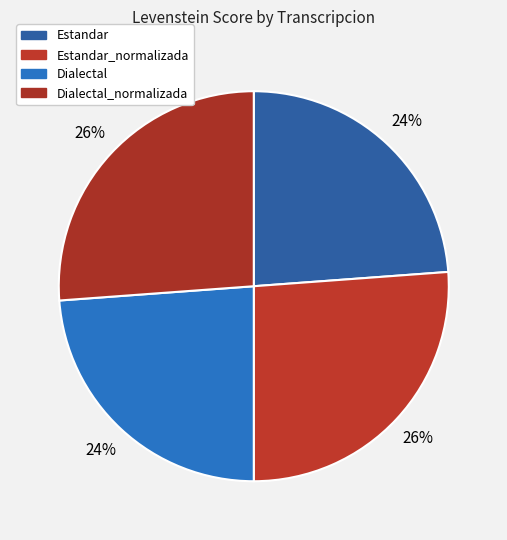

Which slice is the largest?

Estandar_normalizada